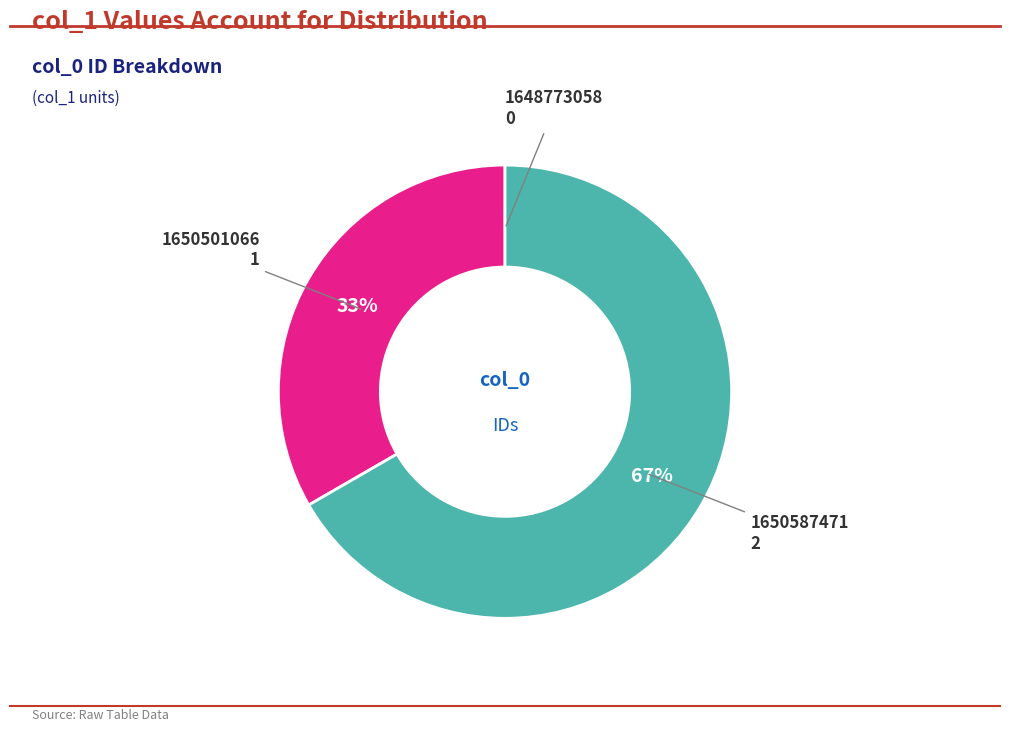

Which has a higher value, 1650587471 or 1650501066?

1650587471